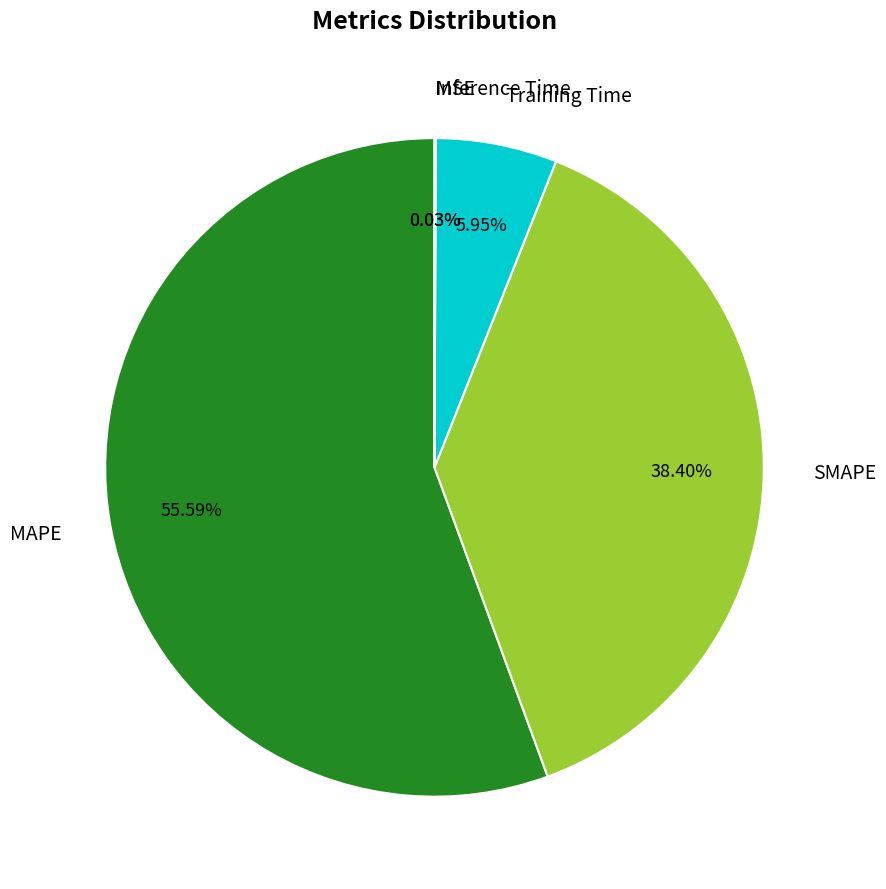

Which slice represents more than half of the pie?

MAPE